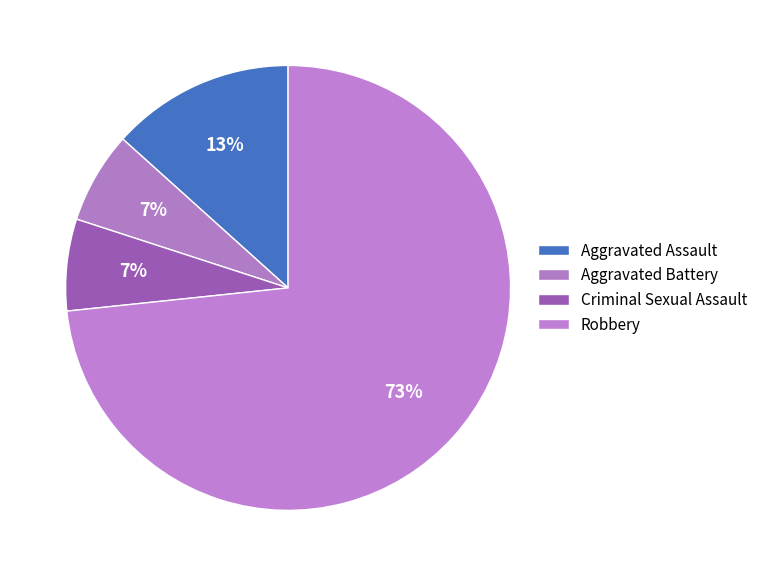

How many slices are in this pie chart?

4